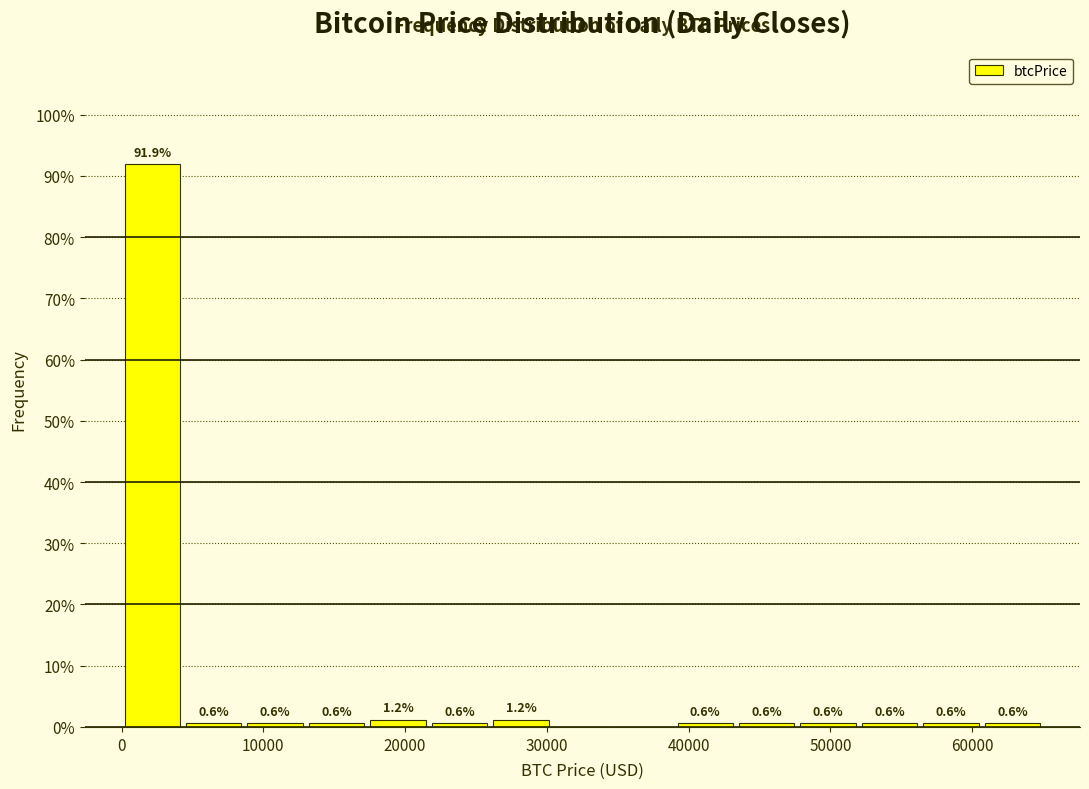

Which range on the x-axis has the tallest bar?

0 to 4000